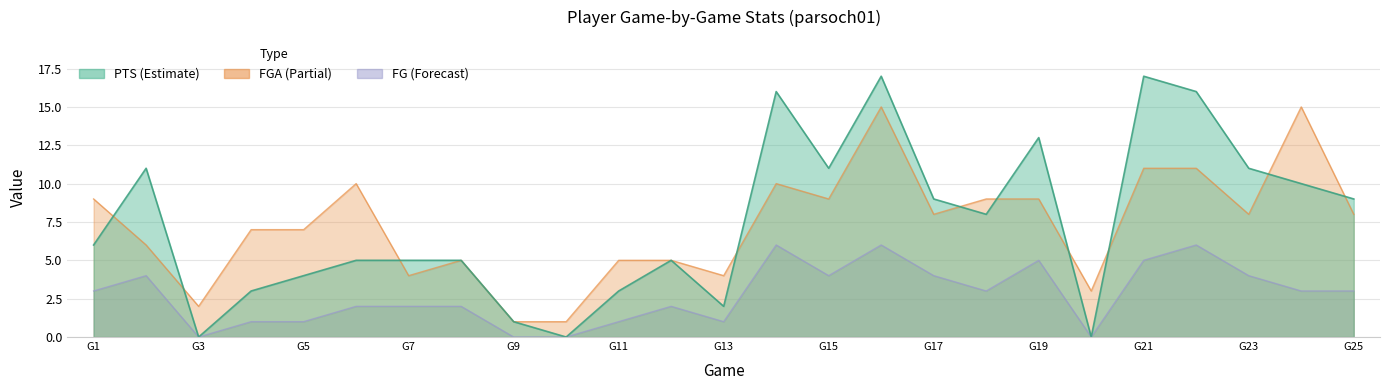

True or false: FG has more than 0 points higher than both neighbors.

True